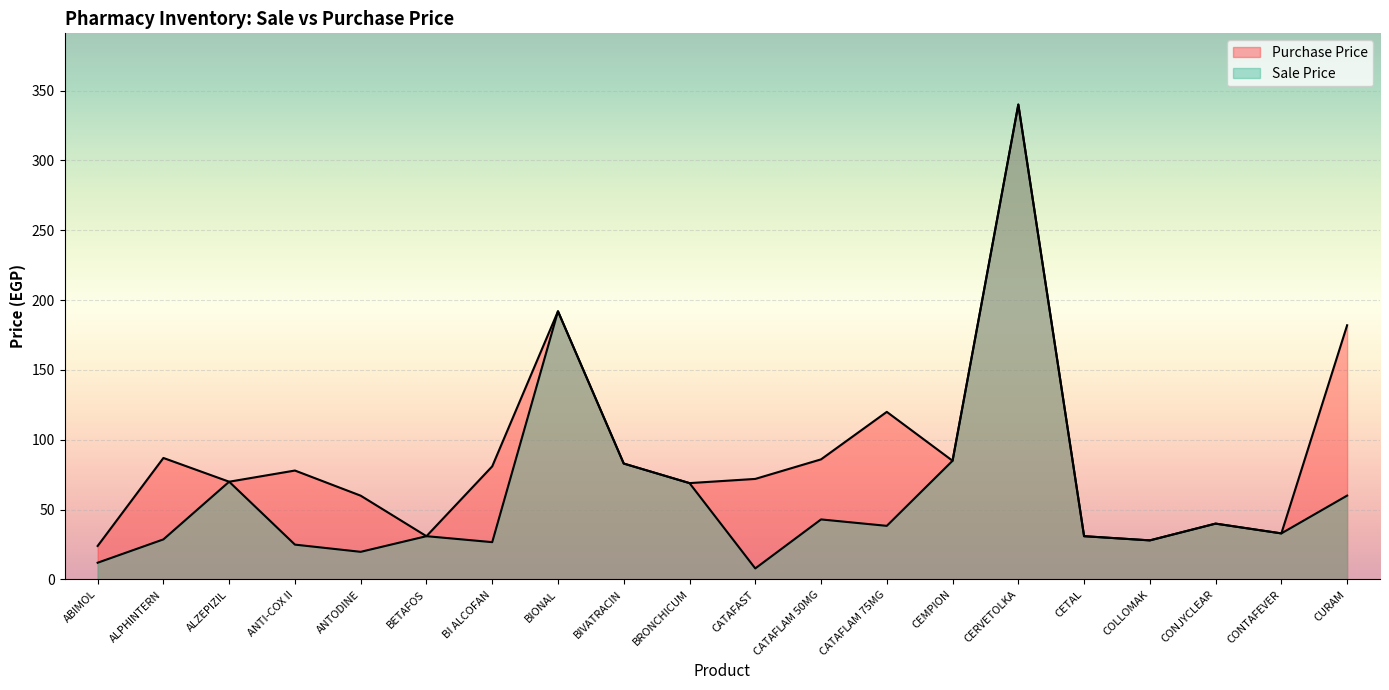

How many values in the Purchase Price series exceed 78?

9